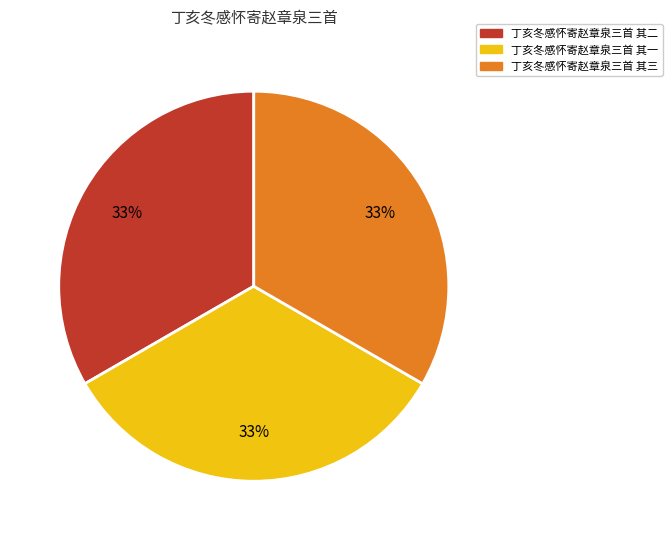

Does 丁亥冬感怀寄赵章泉三首 其一 represent more than half of the total?

No